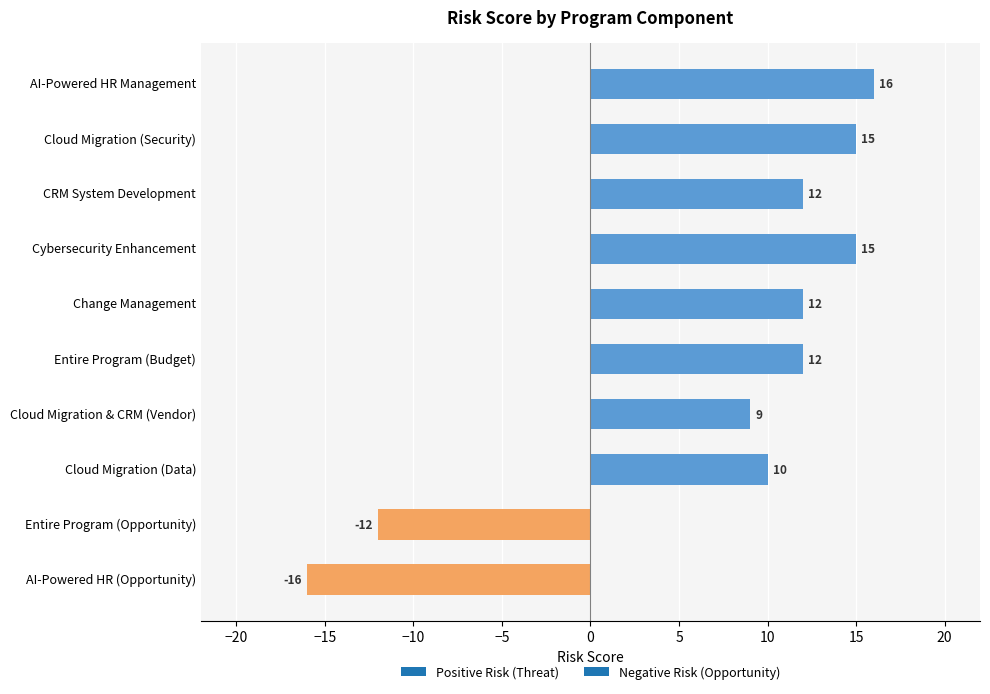

What is the greatest value displayed?

16